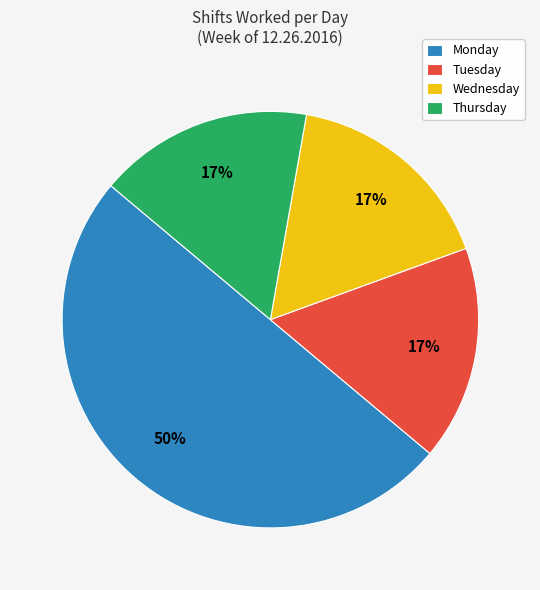

Combined, do Monday and Tuesday account for over 50%?

Yes